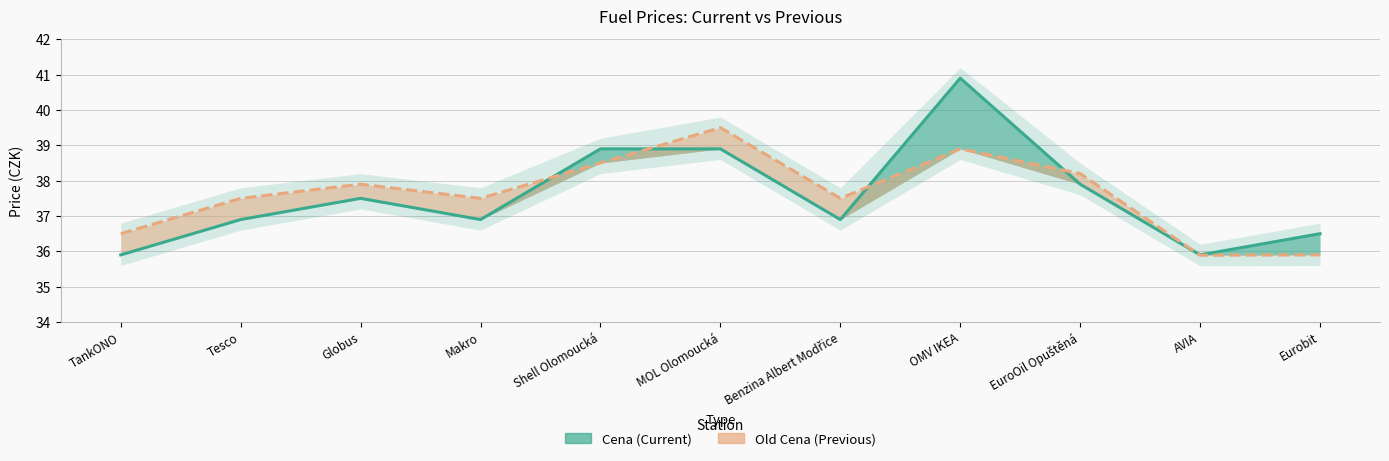

Where is Old Cena (Previous) nearest to the value 37?

TankONO